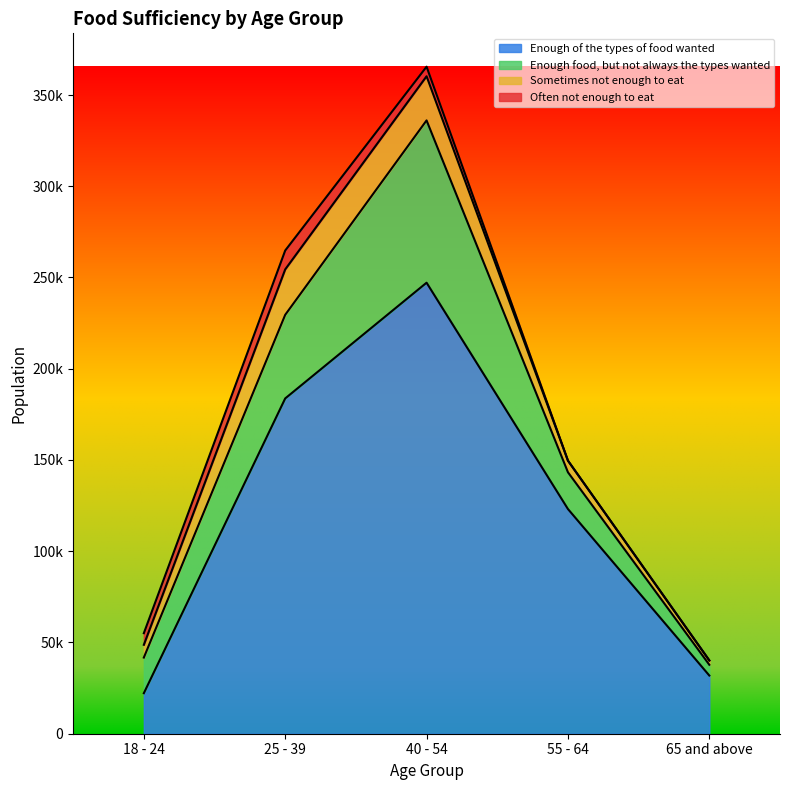

At which category does Enough food, but not always the types wanted reach its first local peak?

40 - 54